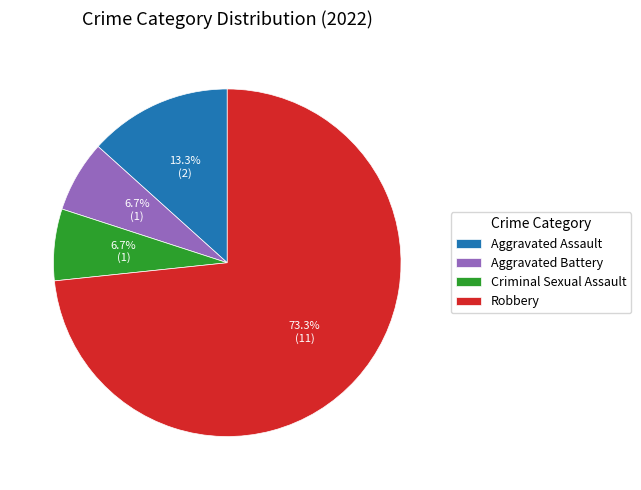

Which category has the biggest portion of the pie?

Robbery